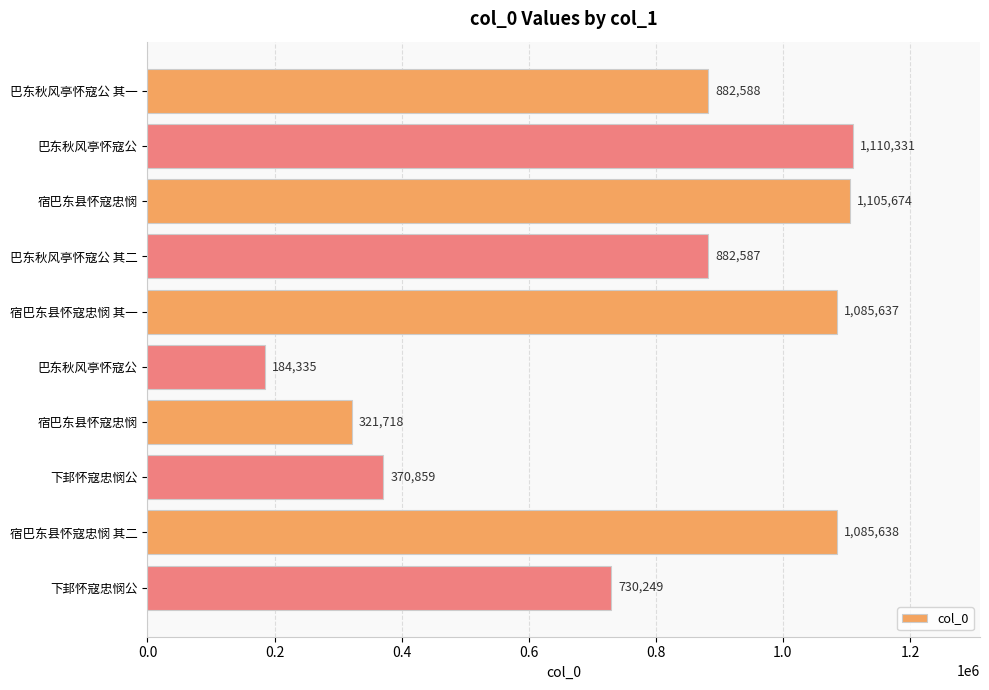

What is the maximum value shown in the chart?

1110331